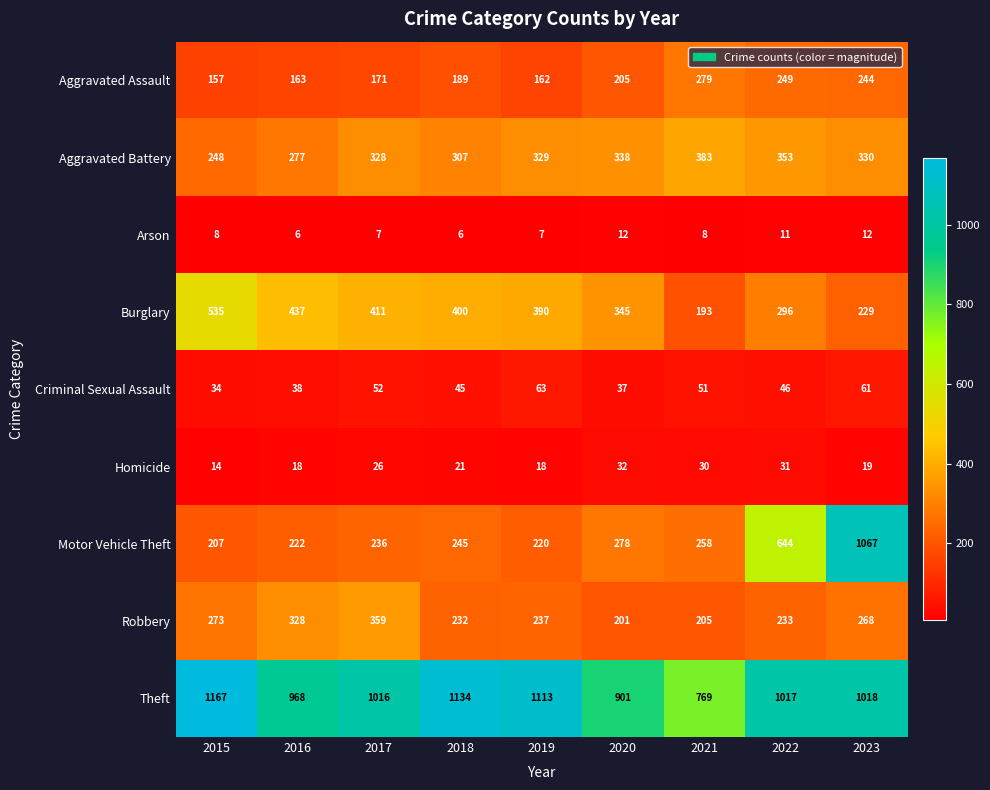

Which series has the largest total across all categories?

Theft